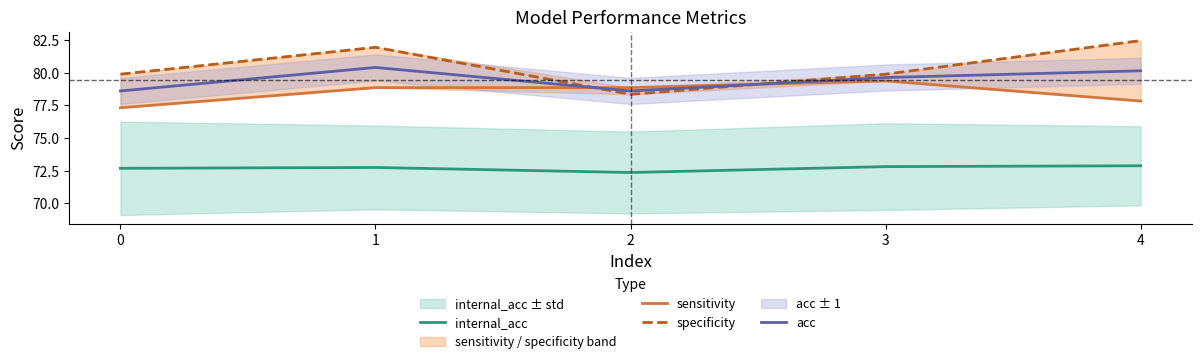

What is the value of the specificity point at the 1st from the left?

79.9